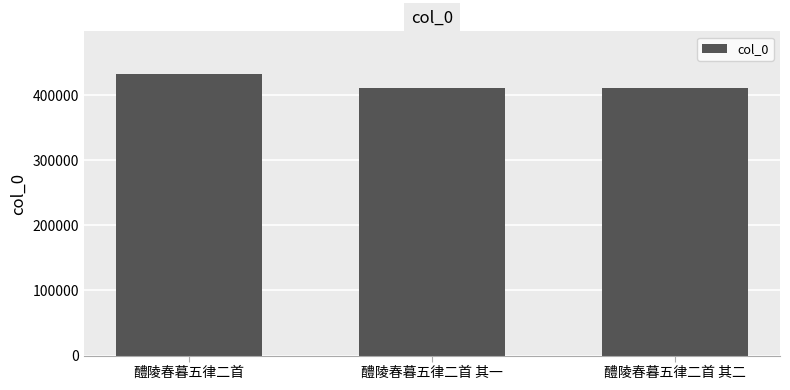

What is the ratio of the value at 醴陵春暮五律二首 其二 to the value at 醴陵春暮五律二首?

1.0